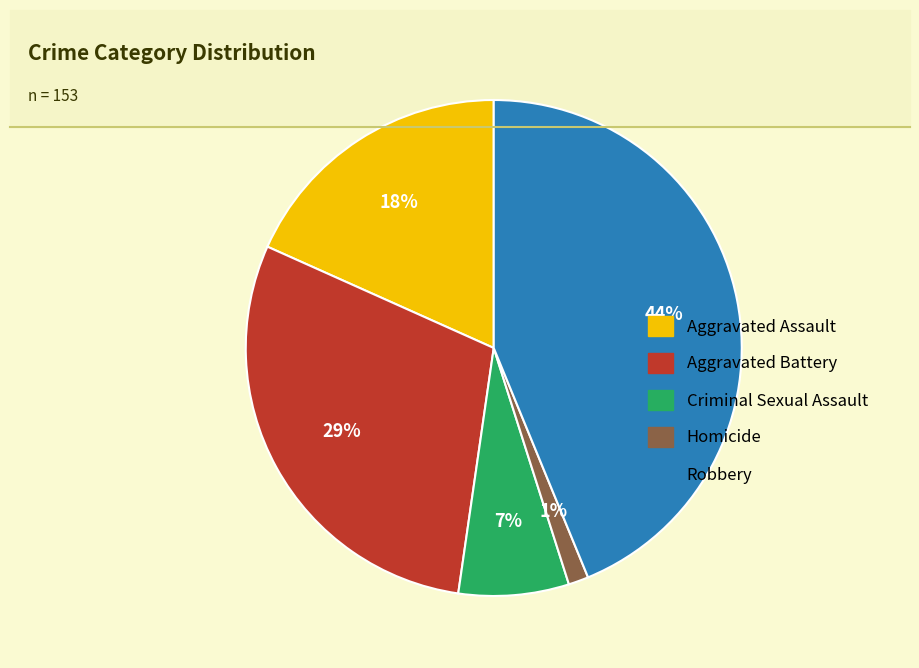

Is it true that Criminal Sexual Assault is 1% of the pie?

False